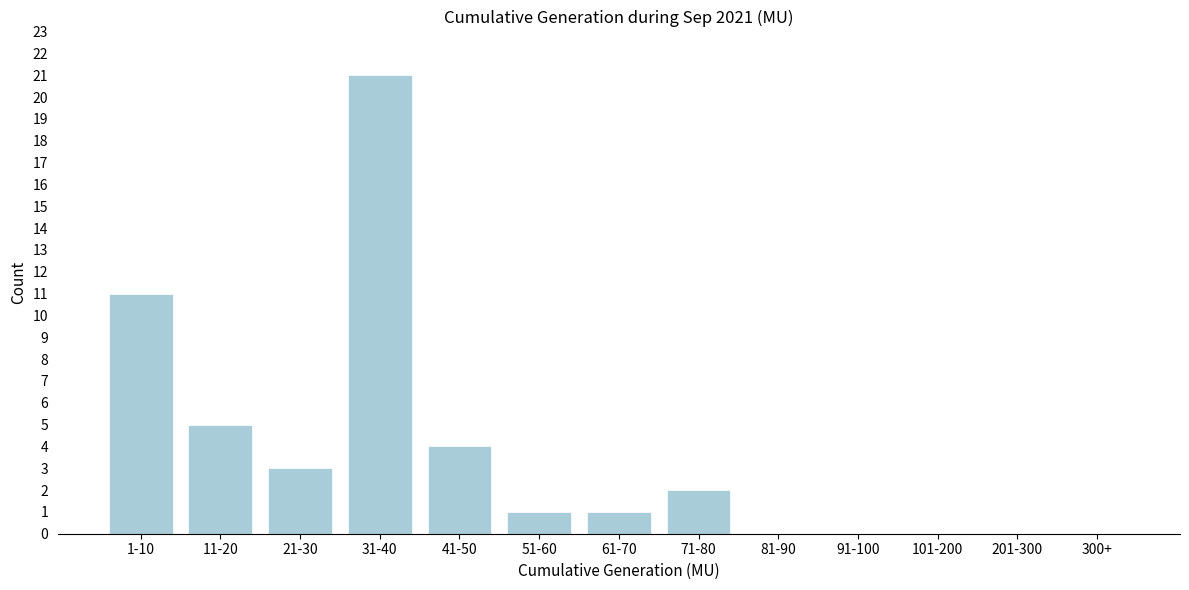

Reading left to right, transcribe all the data shown in this chart.

1-10=11	11-20=5	21-30=3	31-40=21	41-50=4	51-60=1	61-70=1	71-80=2	81-90=0	91-100=0	101-200=0	201-300=0	300+=0